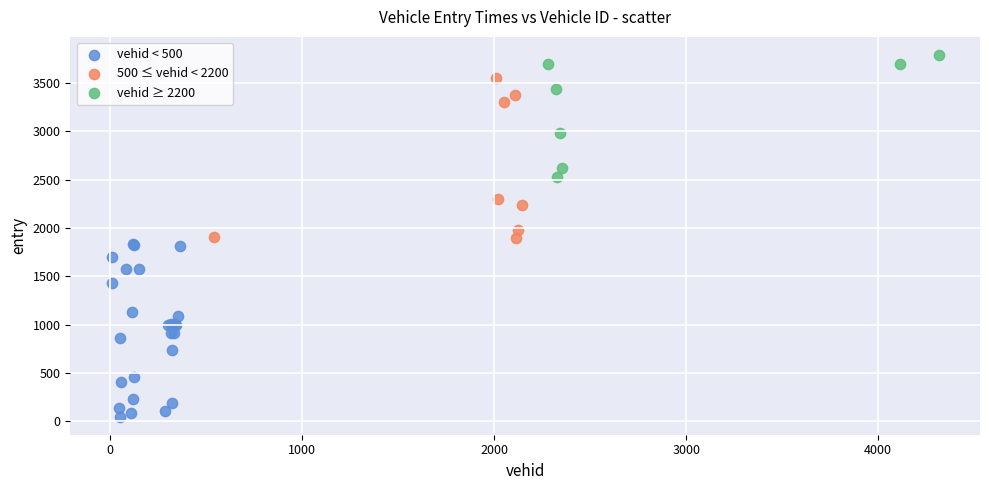

Which series contains the highest Y value?

vehid ≥ 2200